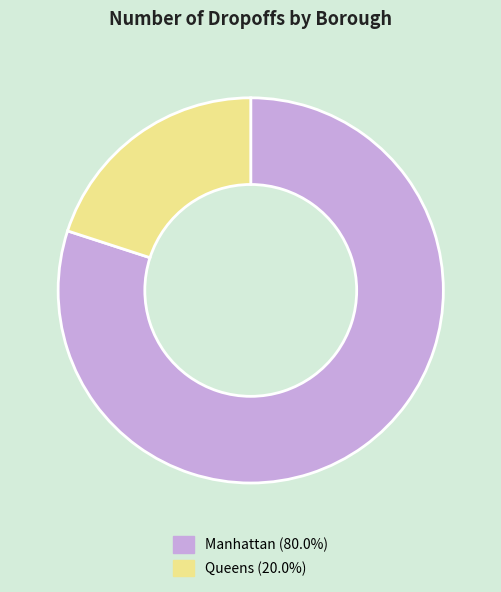

What is the largest slice in the pie chart?

Manhattan